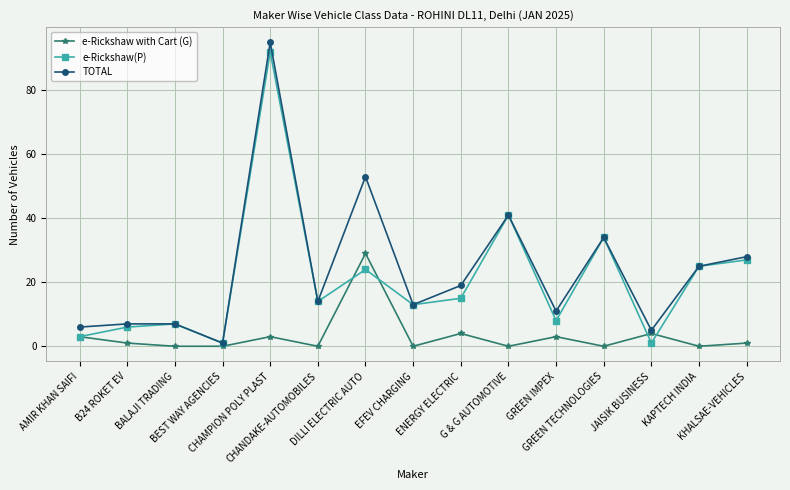

What value does the e-Rickshaw(P) series have at GREEN IMPEX?

8